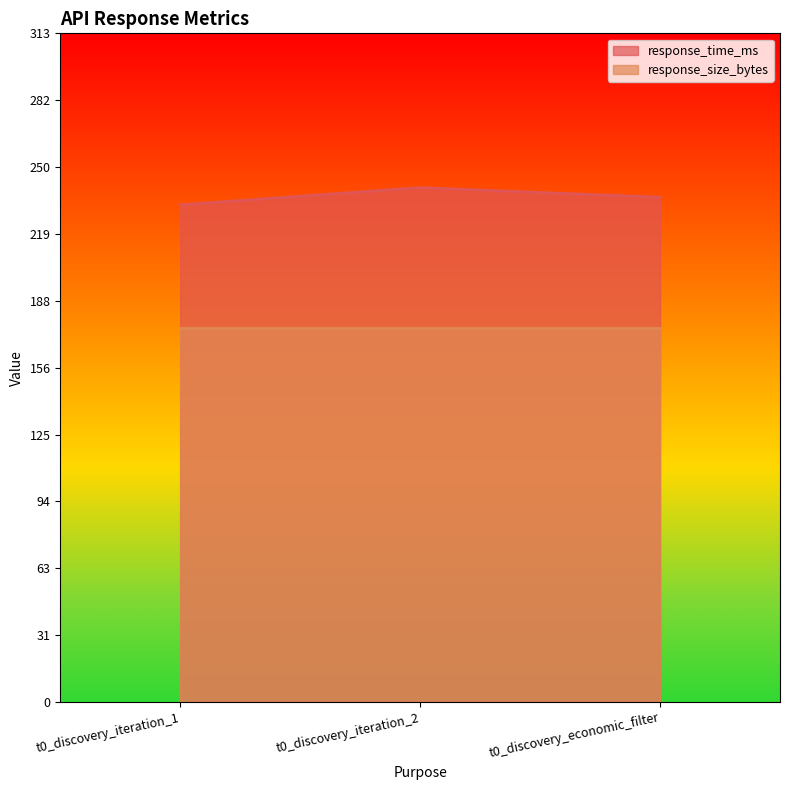

List the labels in order of value, largest first.

t0_discovery_iteration_2, t0_discovery_economic_filter, t0_discovery_iteration_1